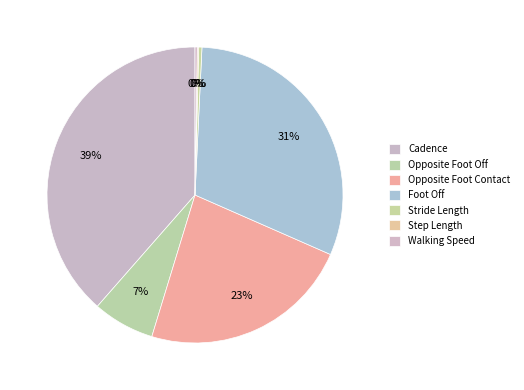

What percentage do Opposite Foot Off and Step Length together represent?

6.9%